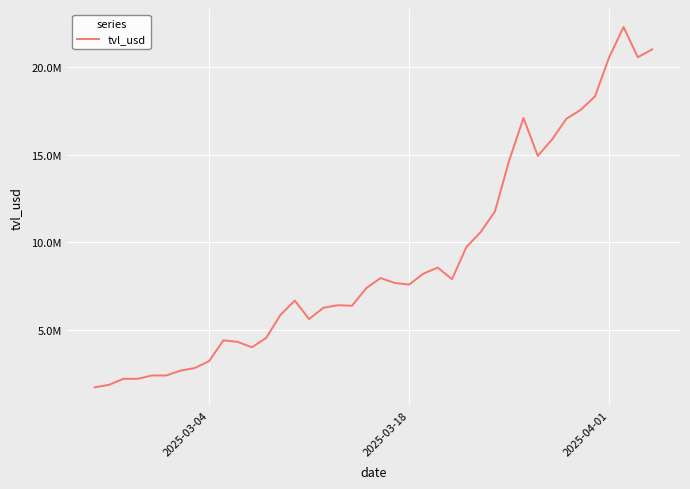

Does the chart display data point markers on the line(s)?

No